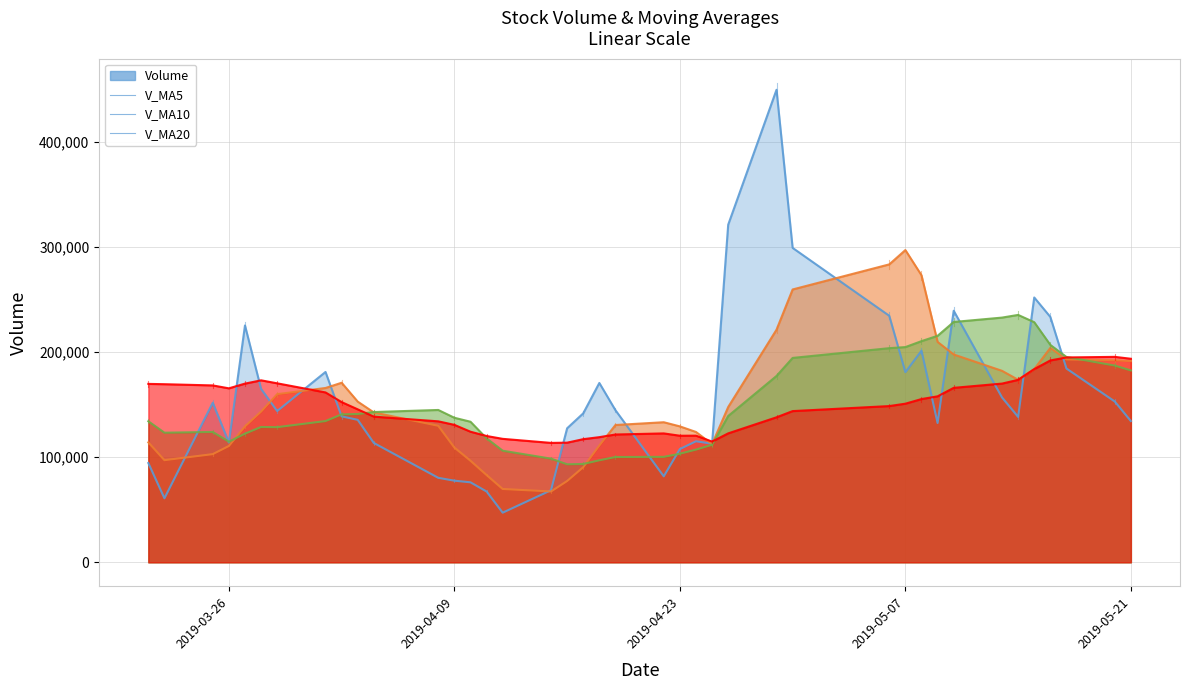

In V_MA20, how many points are higher than both neighbors (excluding endpoints)?

4